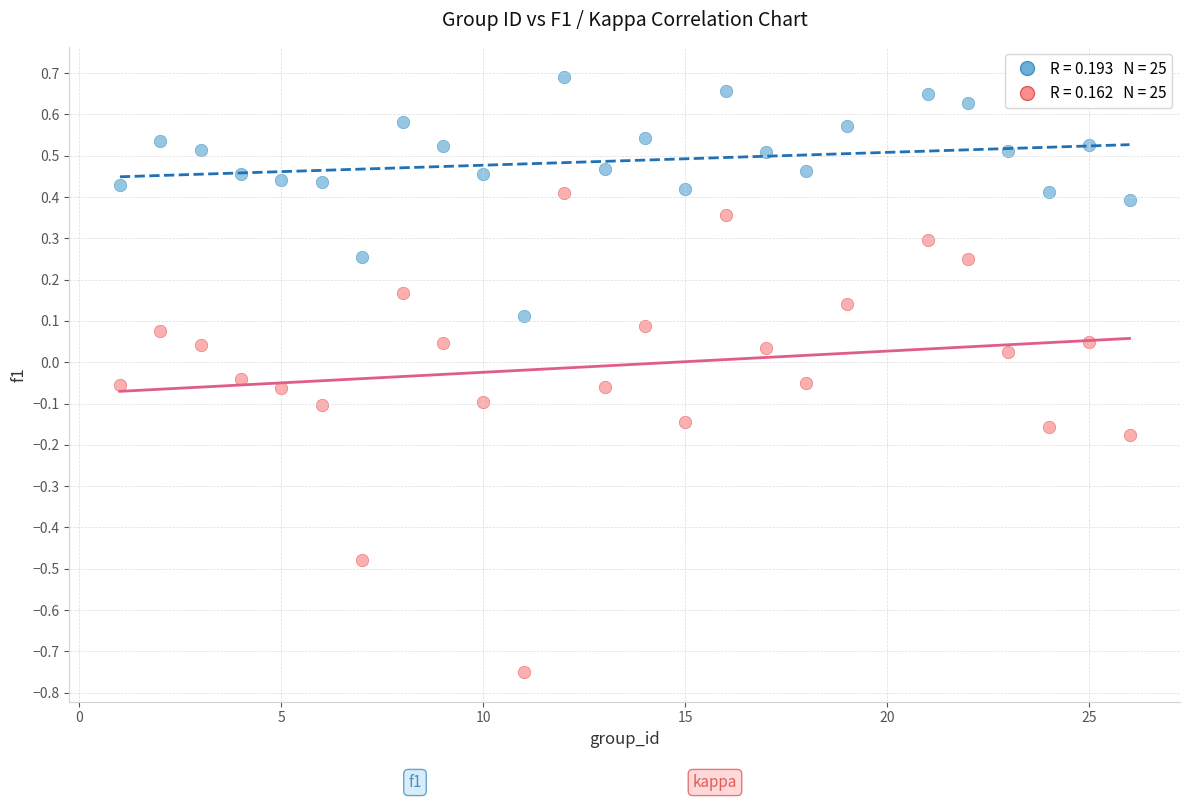

Across all data points, what is the range of Y values (max minus min)?

1.4